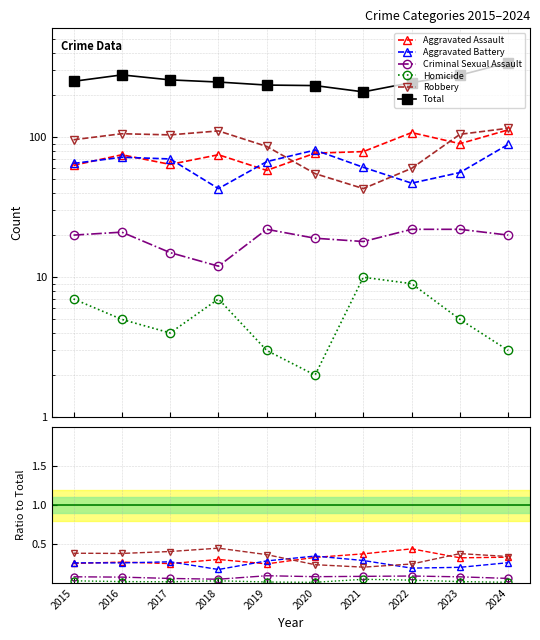

What is the sum of the Total values at 2018 and 2023?

526.0